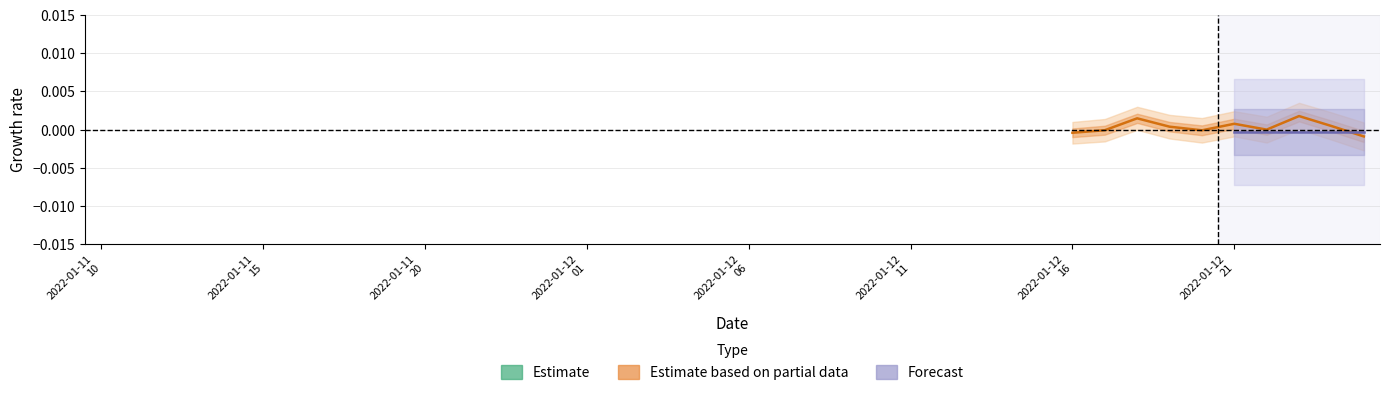

True or false: totalReturn and equityValue cross at least once.

False